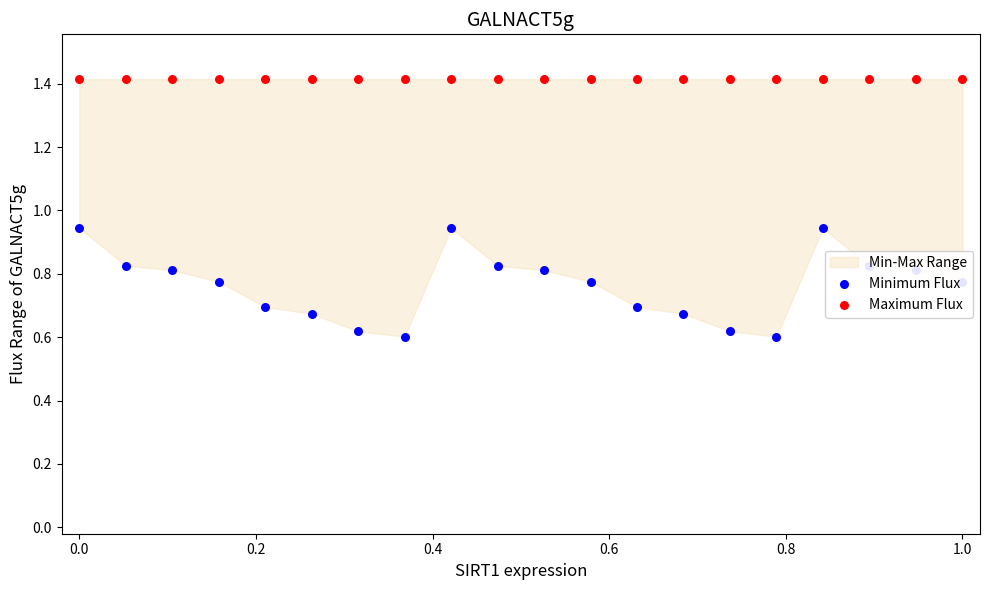

Is the value of Minimum Flux at 8 greater than the value of Maximum Flux at 1.2?

No